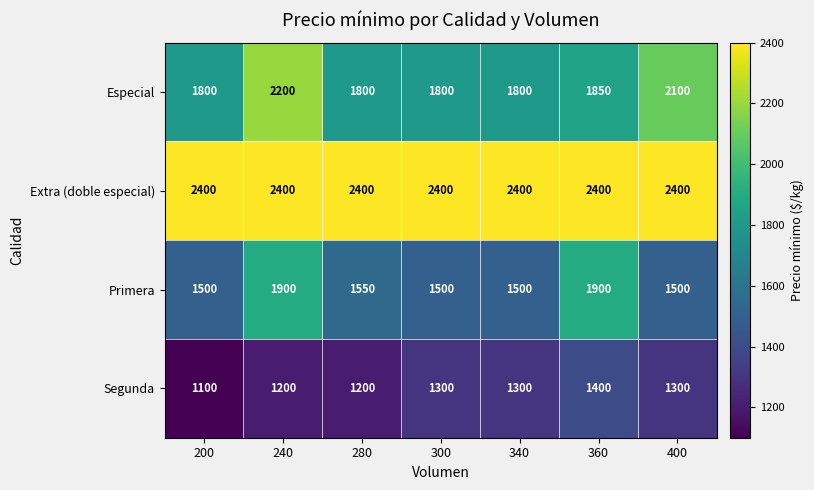

Which series changed the most between 280 and 400?

Especial